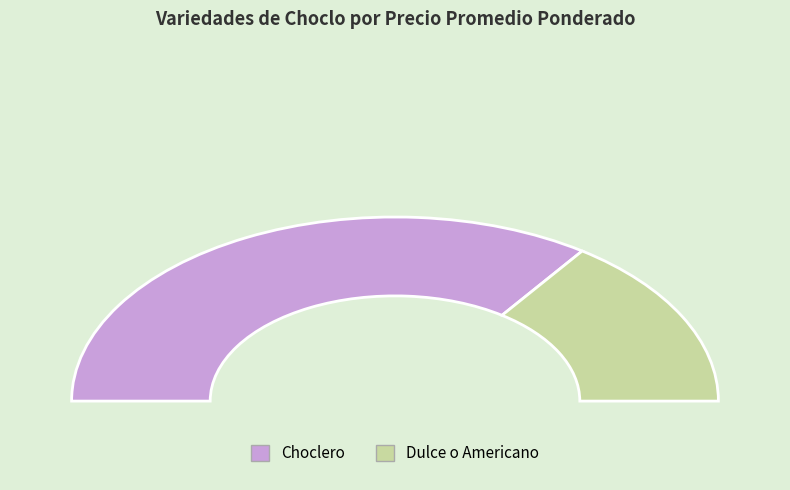

Is the sum of Dulce o Americano and Choclero greater than half?

Yes